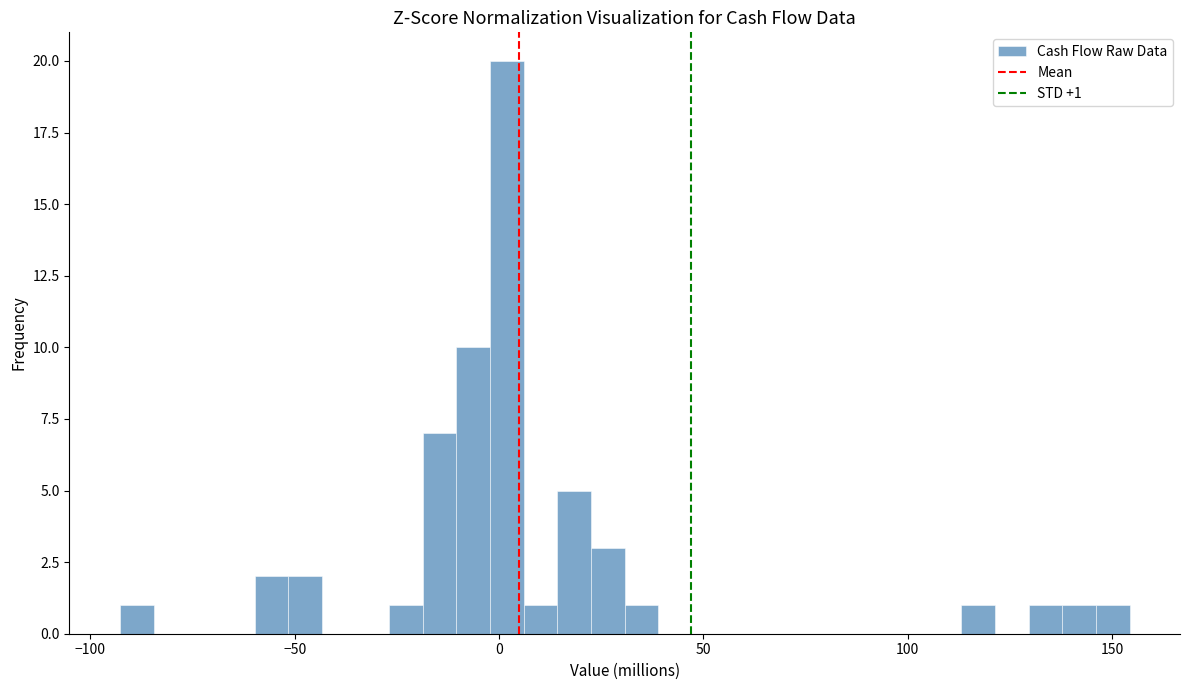

Read against the x-axis, roughly where is the centre of the tallest bar?

0